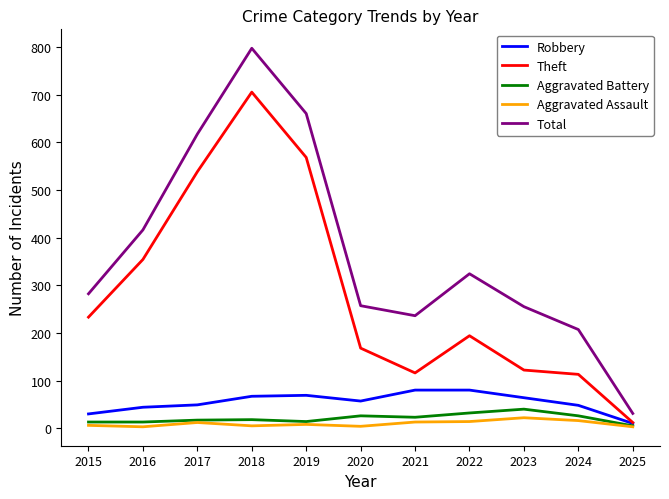

What is the total value across all series at 2022?

644